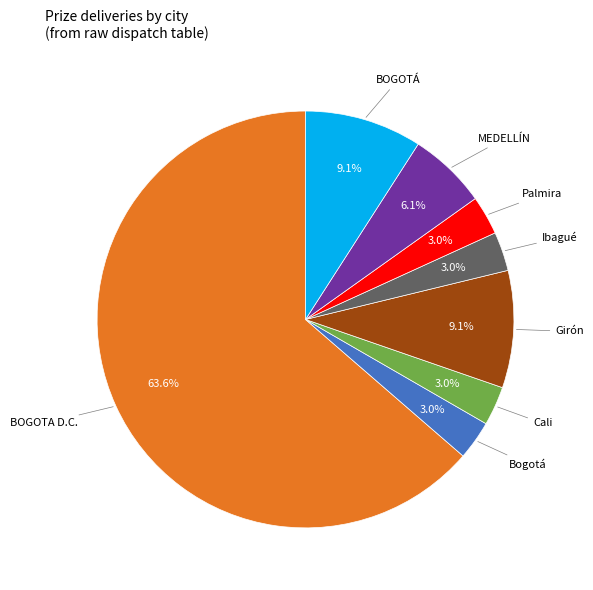

To the nearest percent, what is the difference between the BOGOTÁ and Bogotá slice percentages?

6%